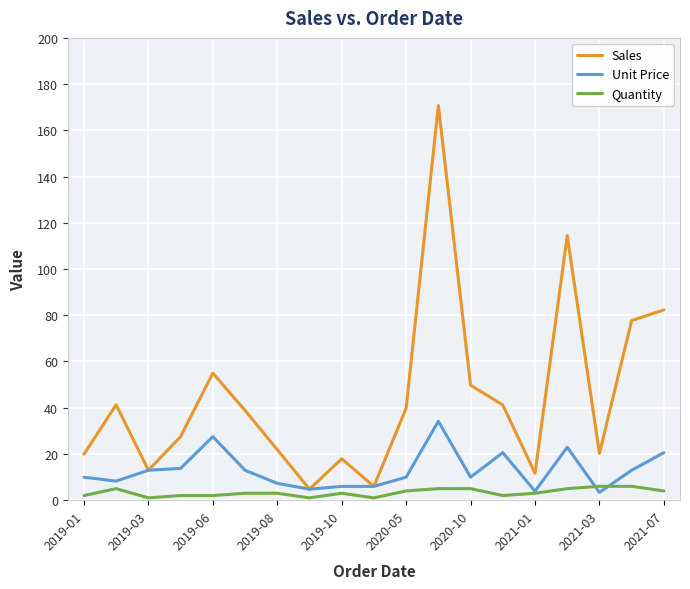

List the series in order of their overall mean, lowest first.

Quantity, Unit Price, Sales